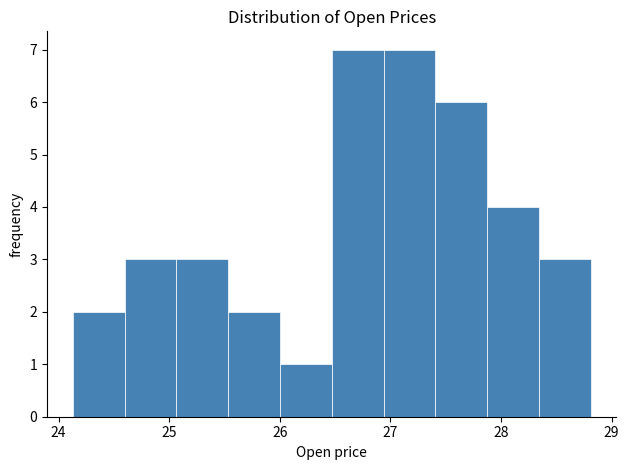

What is the height of the bar covering 27.4 to 27.9 on the x-axis? Neither the bar edges nor the heights are printed on the chart, so give them approximately, as read against the axes.

6